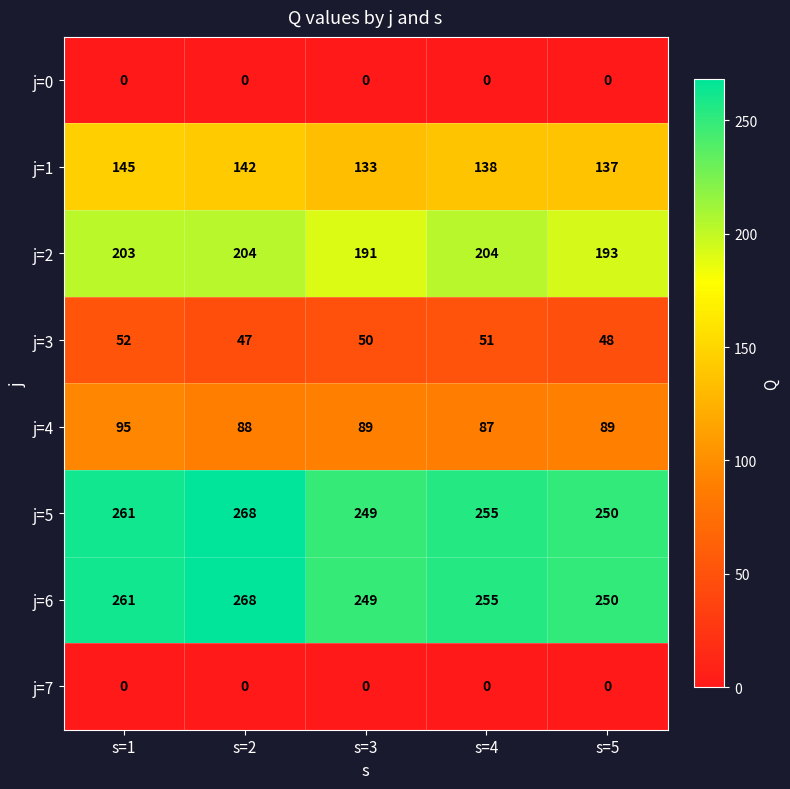

List the labels in order of j=6 value, largest first.

s=2, s=1, s=4, s=5, s=3